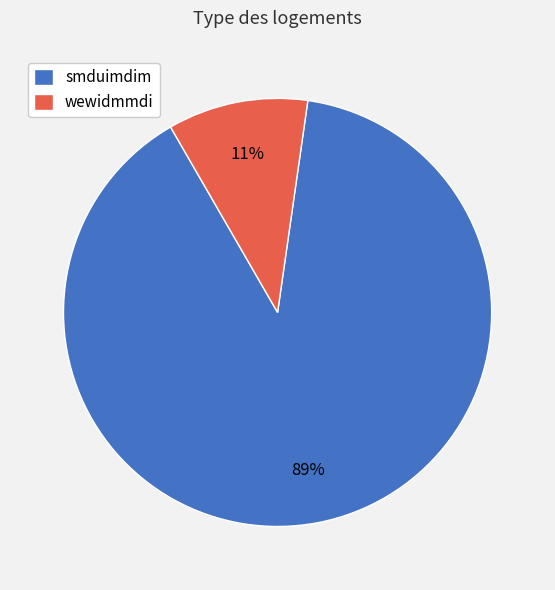

Is it true that wewidmmdi is 1% of the pie?

False